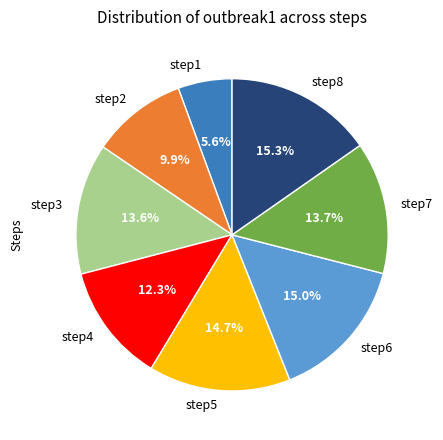

What is the ratio of the value at step2 to the value at step7?

0.7